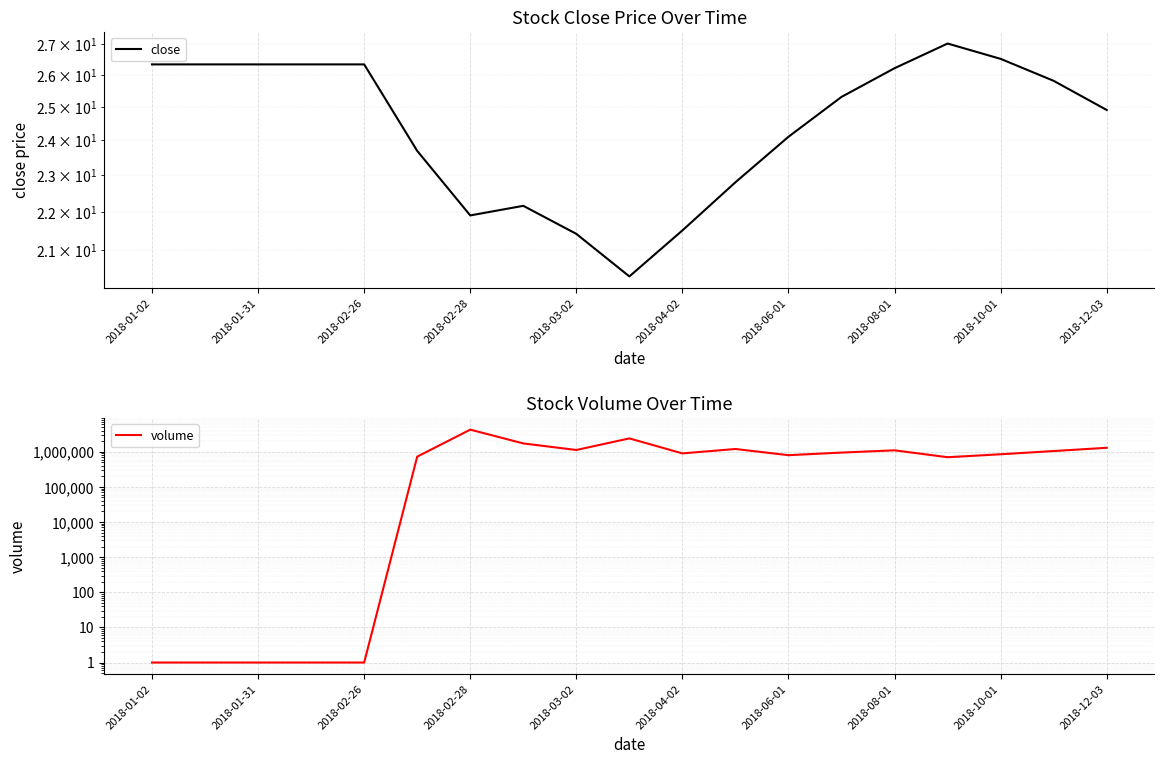

Which series changed the most between 2018-04-02 and 2018-06-01?

volume